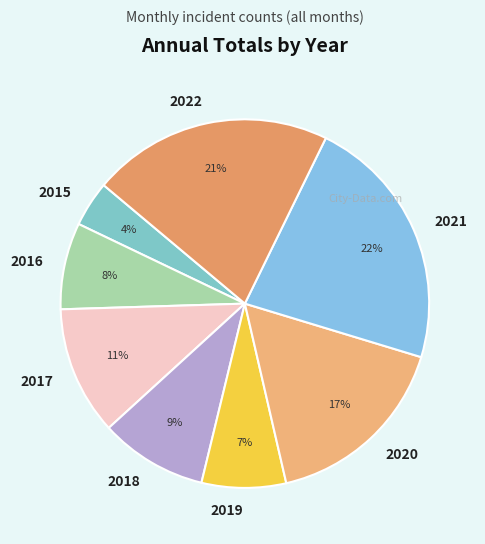

To the nearest percent, what is the difference between the largest and smallest slice percentages?

18%